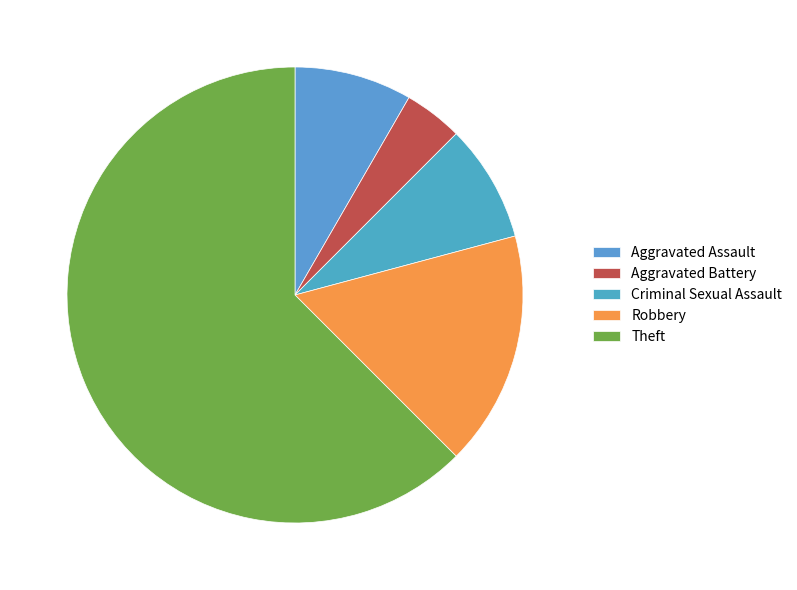

Does Aggravated Battery account for over 50% of the chart?

No